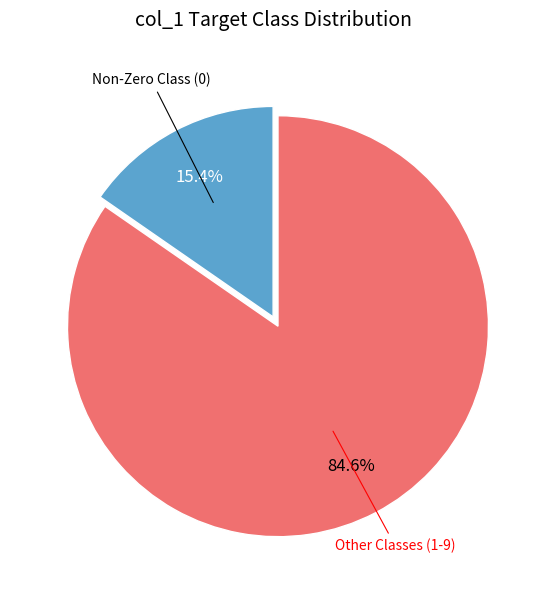

Count the number of slices in the pie.

2